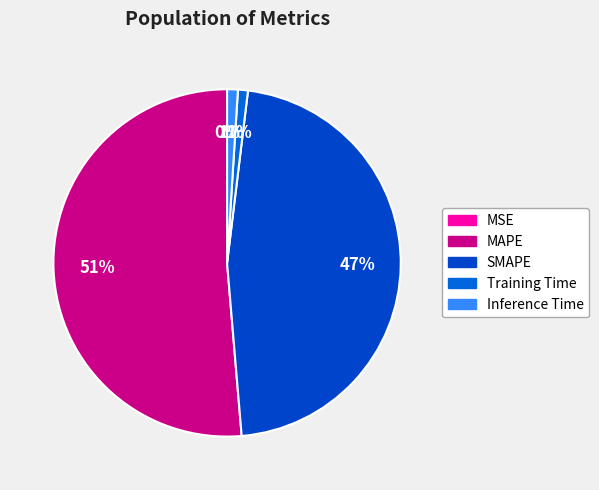

How many segments does this pie chart have?

5